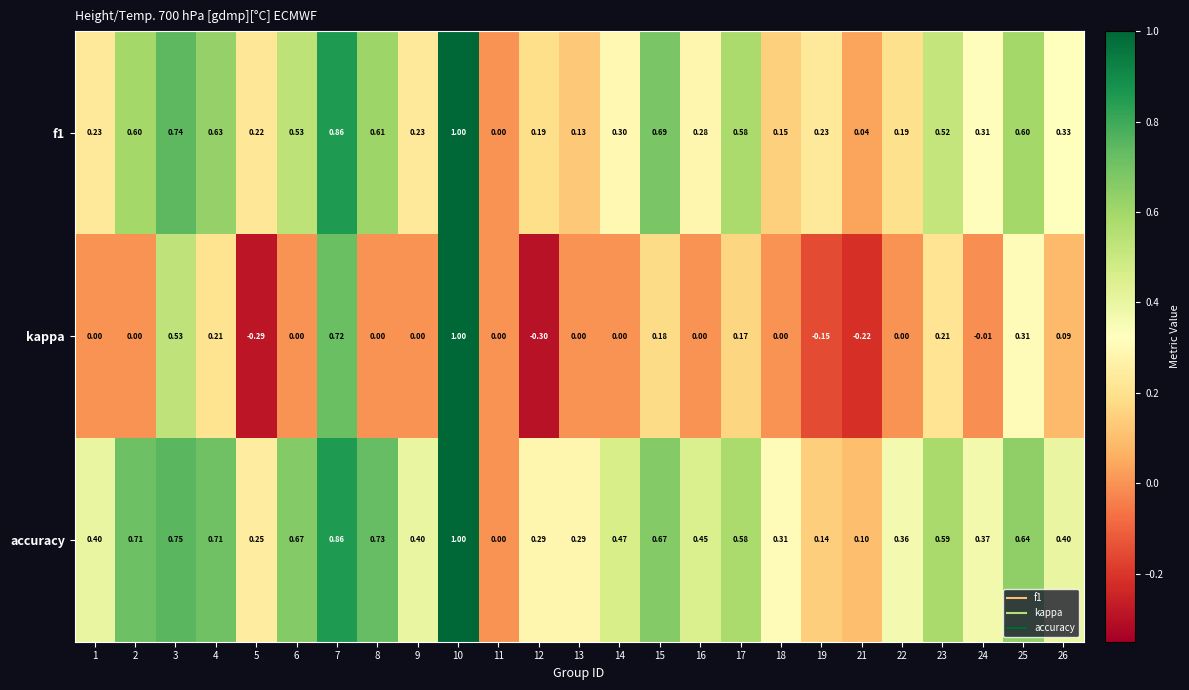

Which series has the largest total across all categories?

accuracy